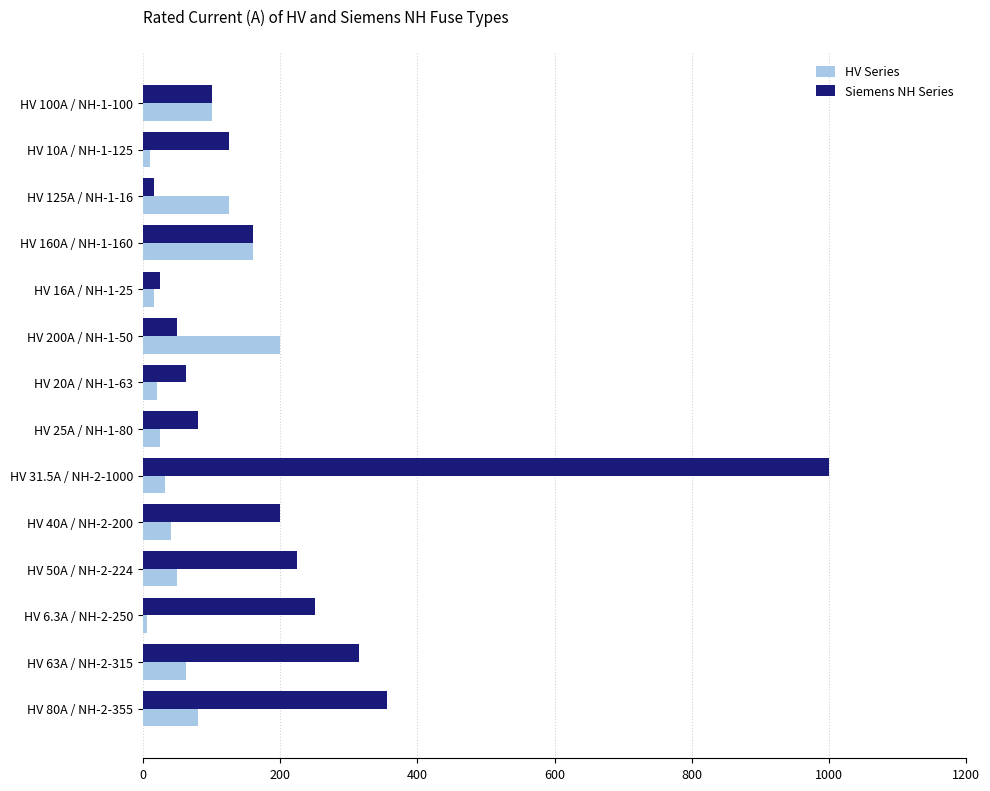

True or false: Siemens NH Series has a value of 224.0 at HV 50A / NH-2-224.

True